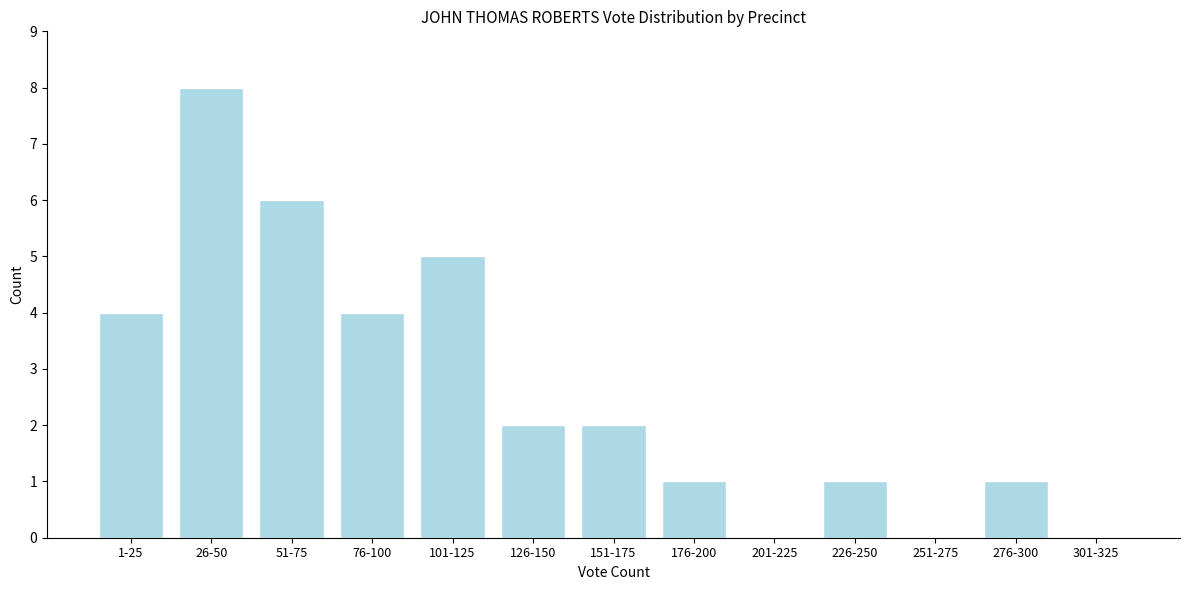

Reading right to left, extract all data points from this chart.

301-325=0	276-300=1	251-275=0	226-250=1	201-225=0	176-200=1	151-175=2	126-150=2	101-125=5	76-100=4	51-75=6	26-50=8	1-25=4